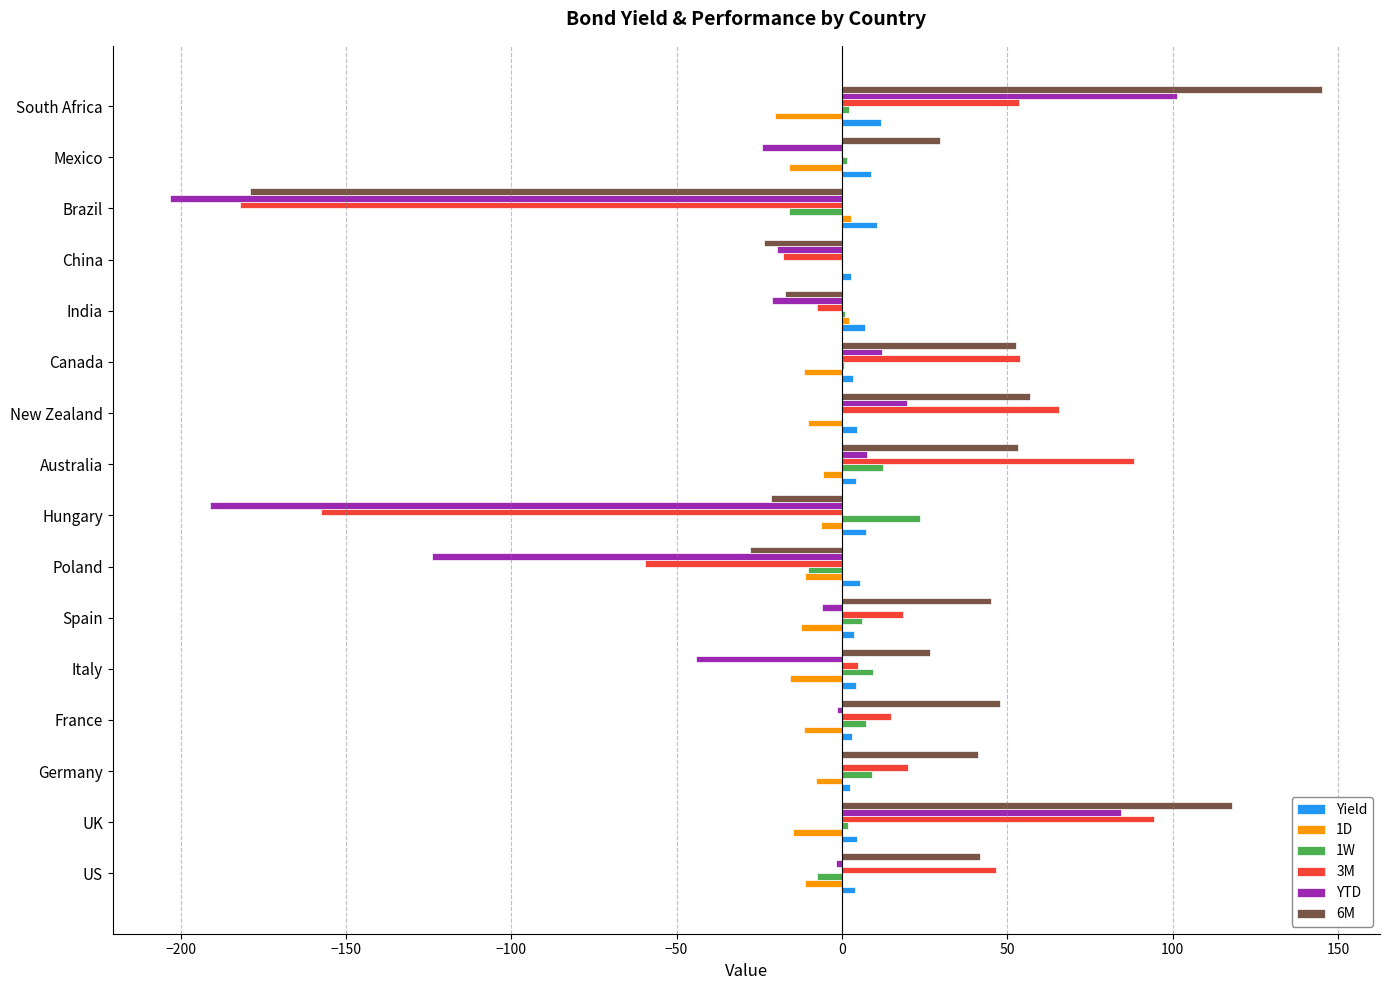

What is the maximum value for 6M?

145.3